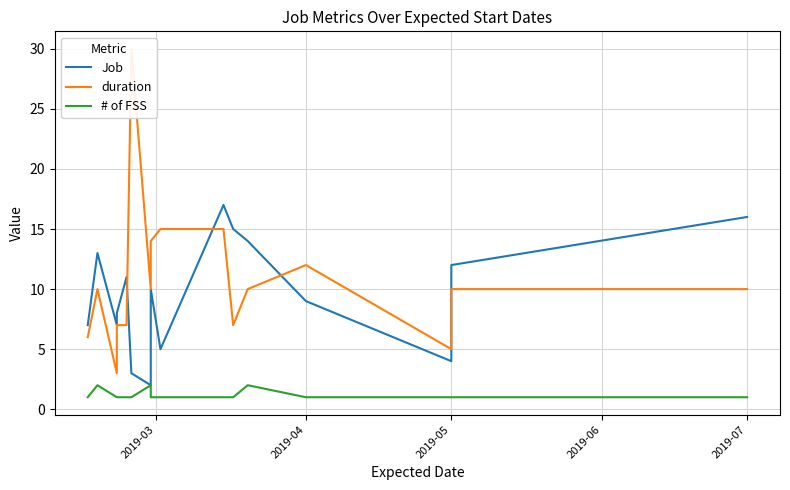

What is the minimum value for duration?

3